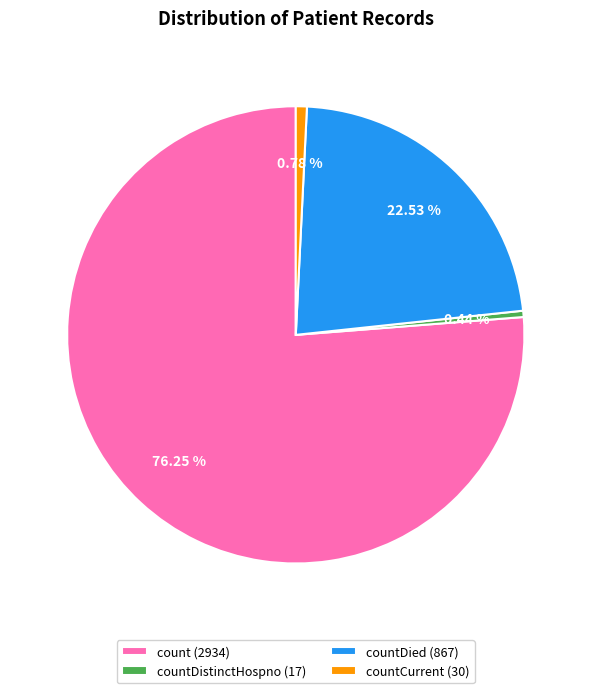

Does countCurrent (30) account for over 50% of the chart?

No